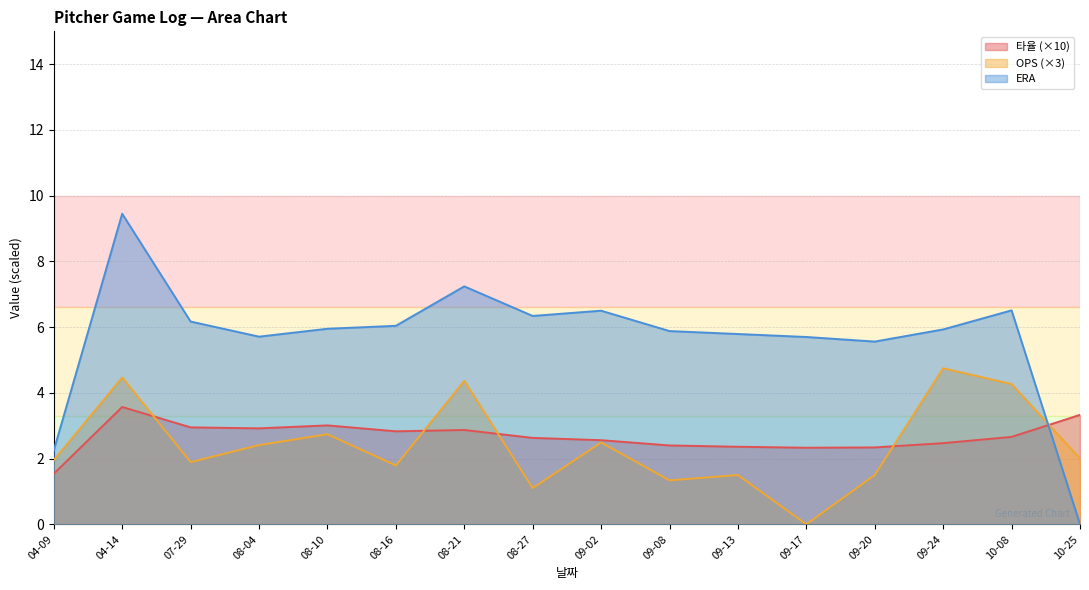

Reading left to right, transcribe all the data shown in this chart.

타율: 04-09=1.5	04-14=3.6	07-29=2.9	08-04=2.9	08-10=3.0	08-16=2.8	08-21=2.9	08-27=2.6	09-02=2.6	09-08=2.4	09-13=2.4	09-17=2.3	09-20=2.3	09-24=2.5	10-08=2.7	10-25=3.3
OPS: 04-09=2.0	04-14=4.5	07-29=1.9	08-04=2.4	08-10=2.7	08-16=1.8	08-21=4.4	08-27=1.1	09-02=2.5	09-08=1.3	09-13=1.5	09-17=0.0	09-20=1.5	09-24=4.7	10-08=4.3	10-25=2.0
ERA: 04-09=2.2	04-14=9.4	07-29=6.2	08-04=5.7	08-10=6.0	08-16=6.0	08-21=7.2	08-27=6.3	09-02=6.5	09-08=5.9	09-13=5.8	09-17=5.7	09-20=5.6	09-24=5.9	10-08=6.5	10-25=0.0